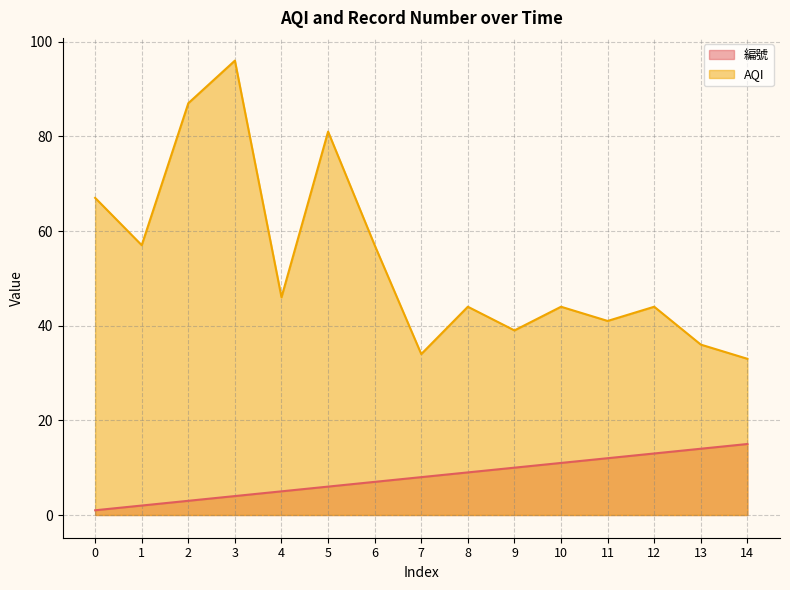

What are all the series names shown in the legend?

編號, AQI